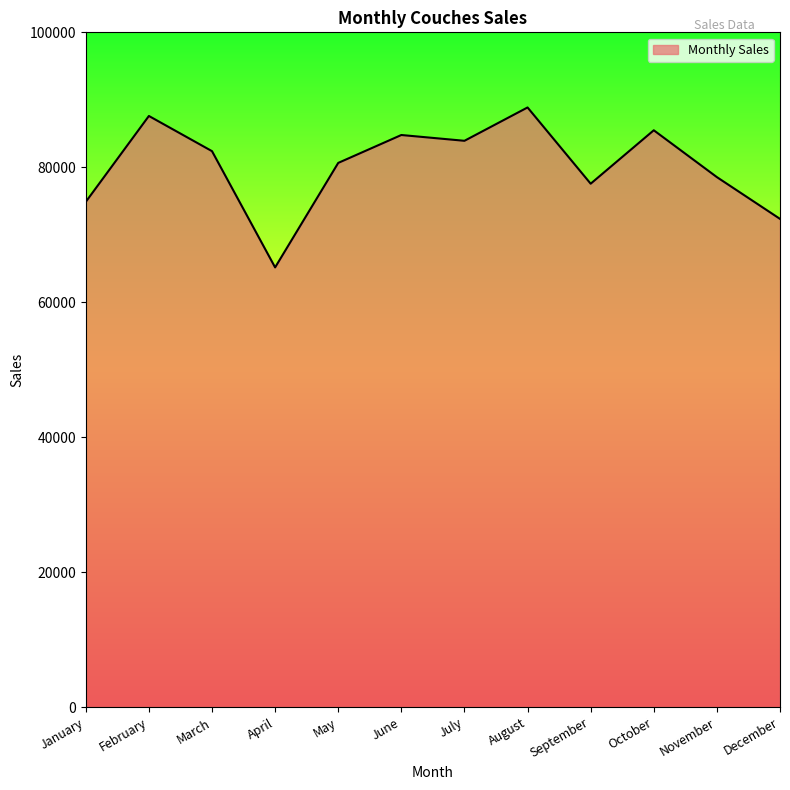

What is the maximum value shown in the chart?

88868